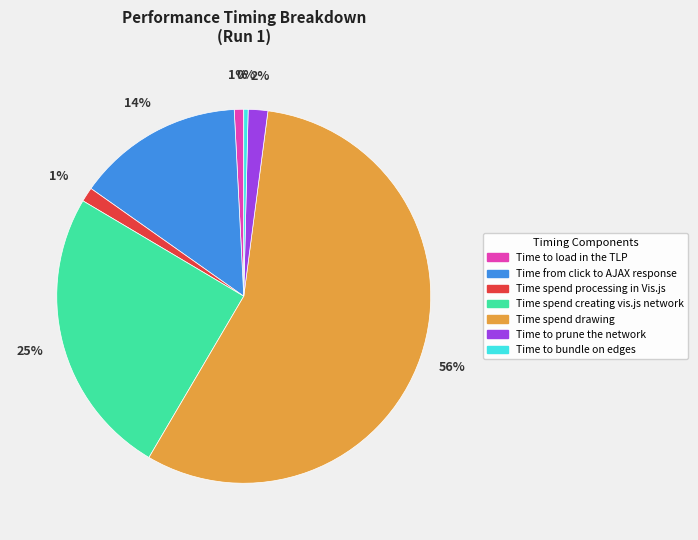

Which has a higher value, Time from click to AJAX response or Time spend processing in Vis.js?

Time from click to AJAX response